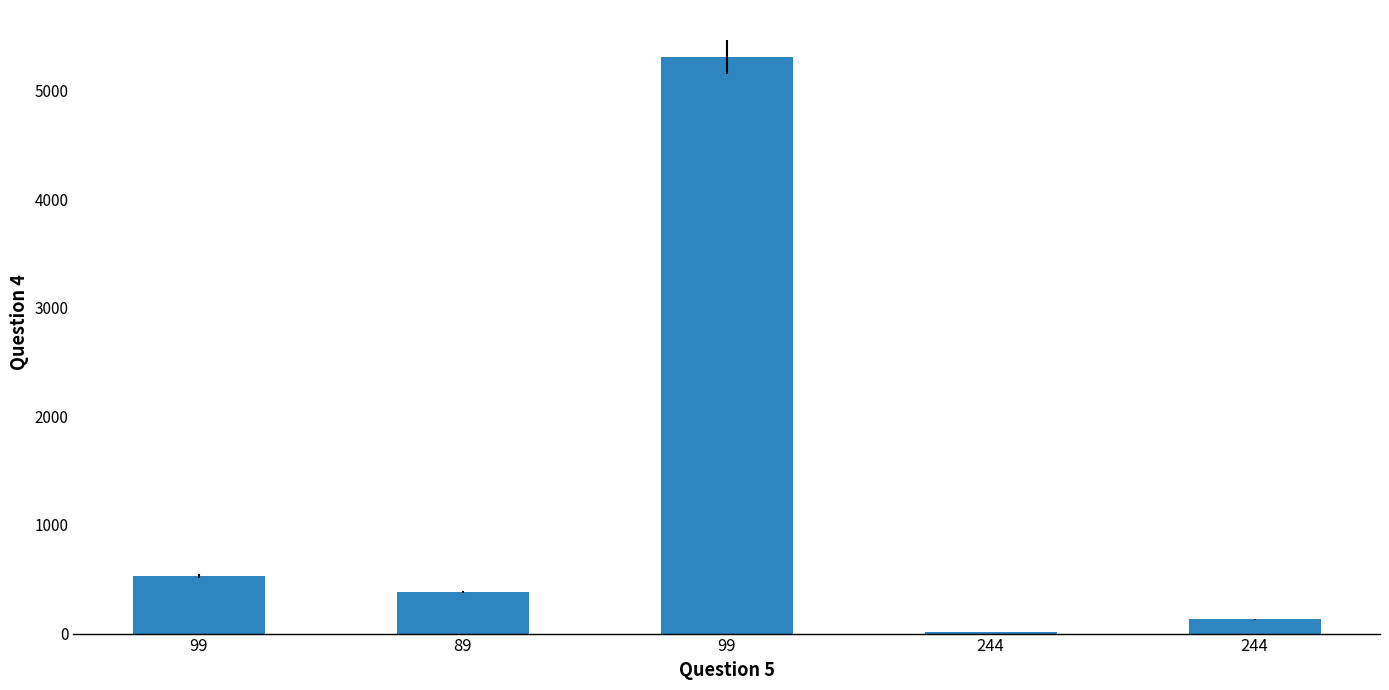

Reading right to left, extract all data points from this chart.

244=132.0	244=13.2	99=5309.0	89=381.1	99=531.0